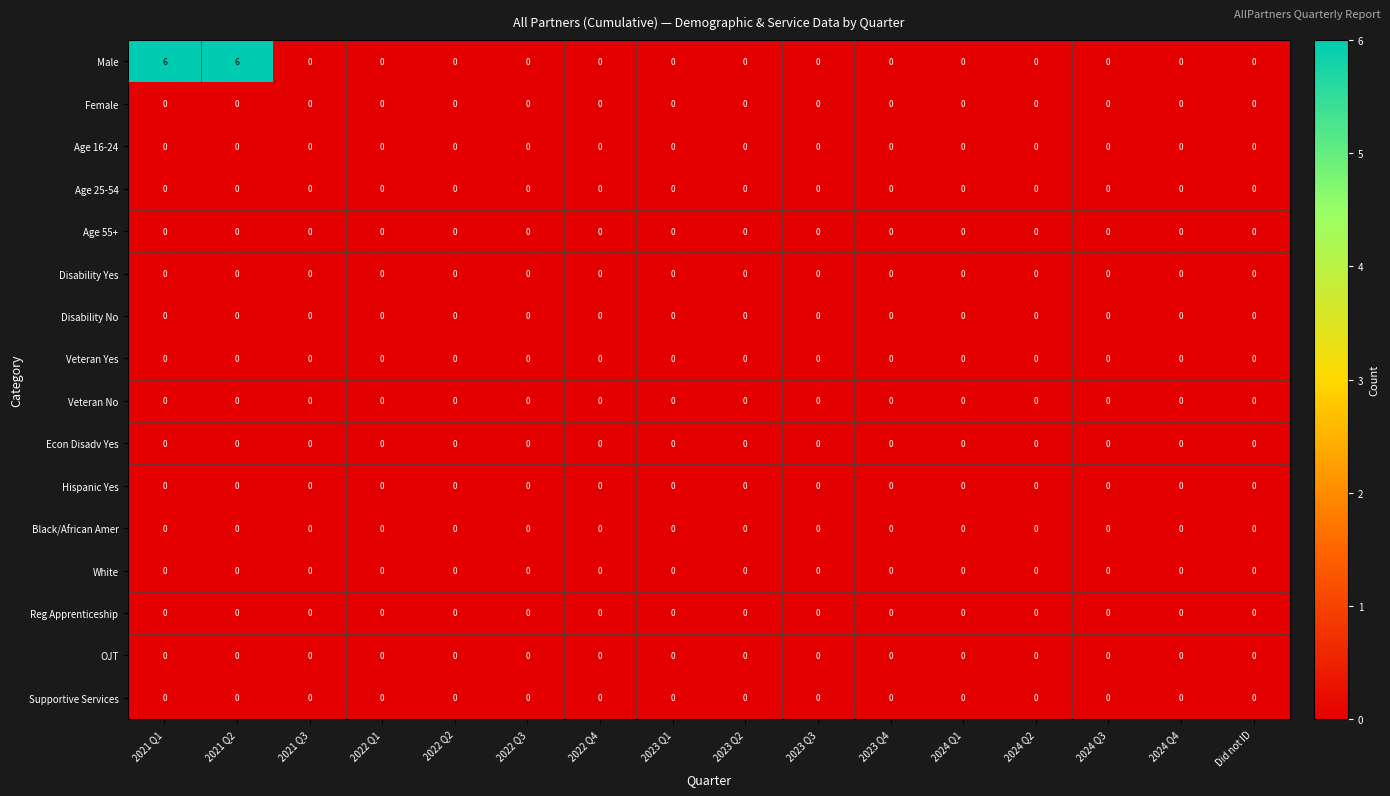

True or false: Age 25-54 has a value of 0 at 2022 Q4.

True